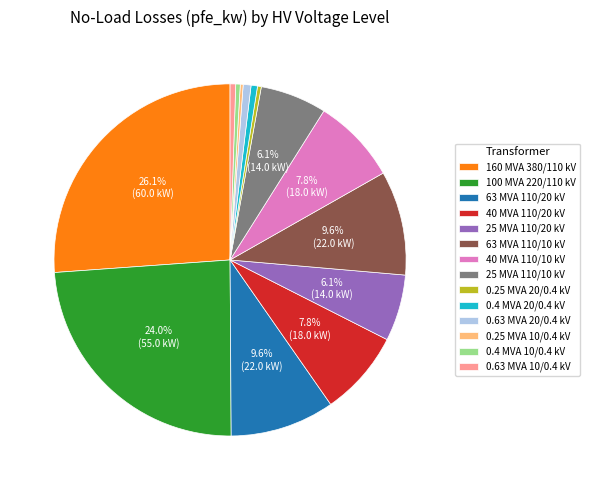

What is the largest slice in the pie chart?

160 MVA 380/110 kV